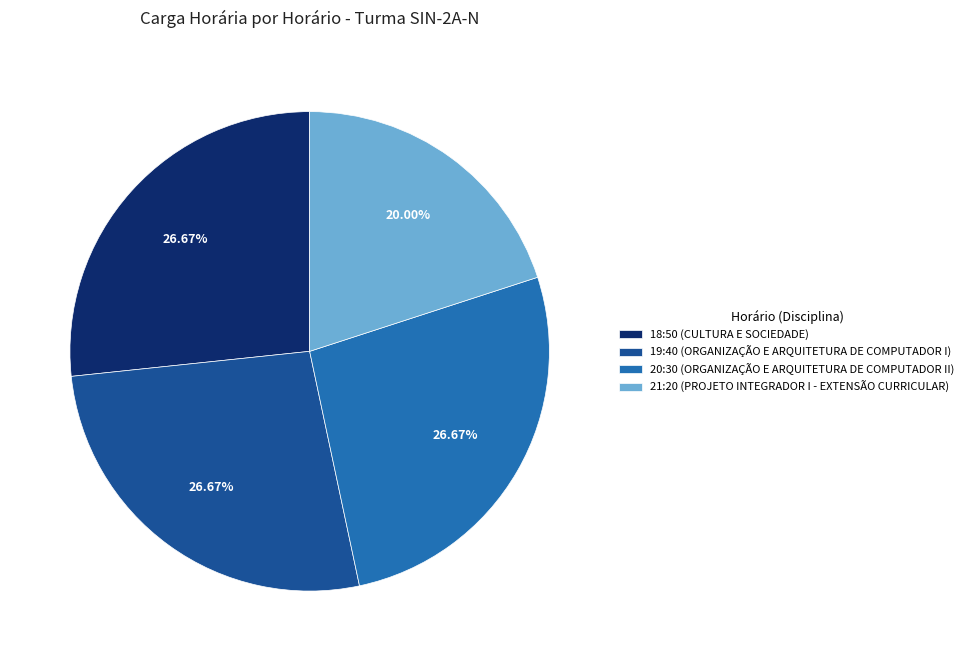

To the nearest percent, what is the combined percentage of 20:30 and 21:20?

47%